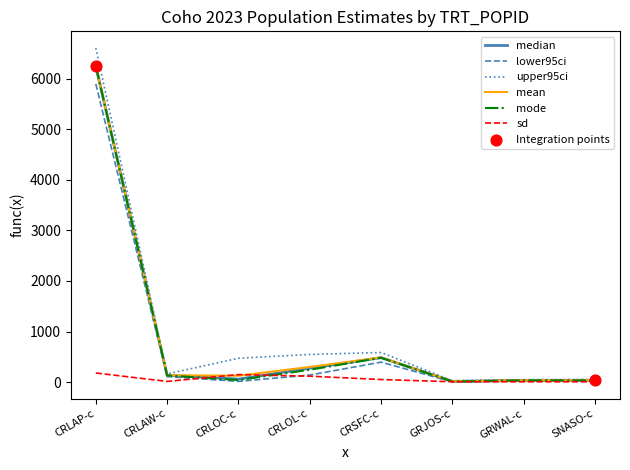

Which series has the largest range (max minus min)?

upper95ci